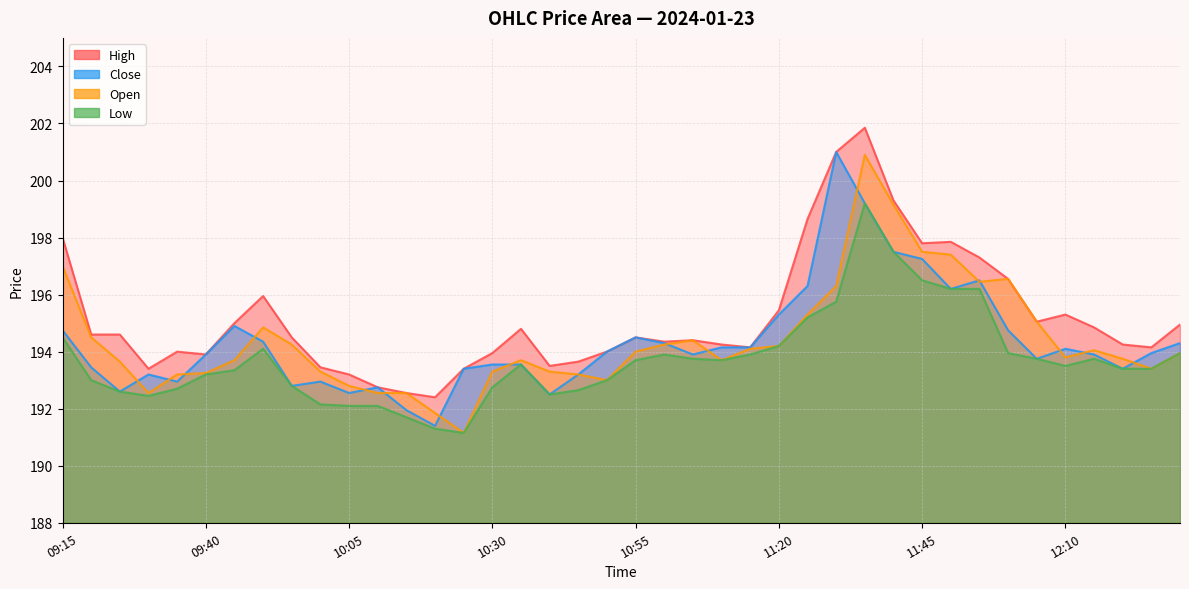

What is the label of the 17th point from the left?

10:35